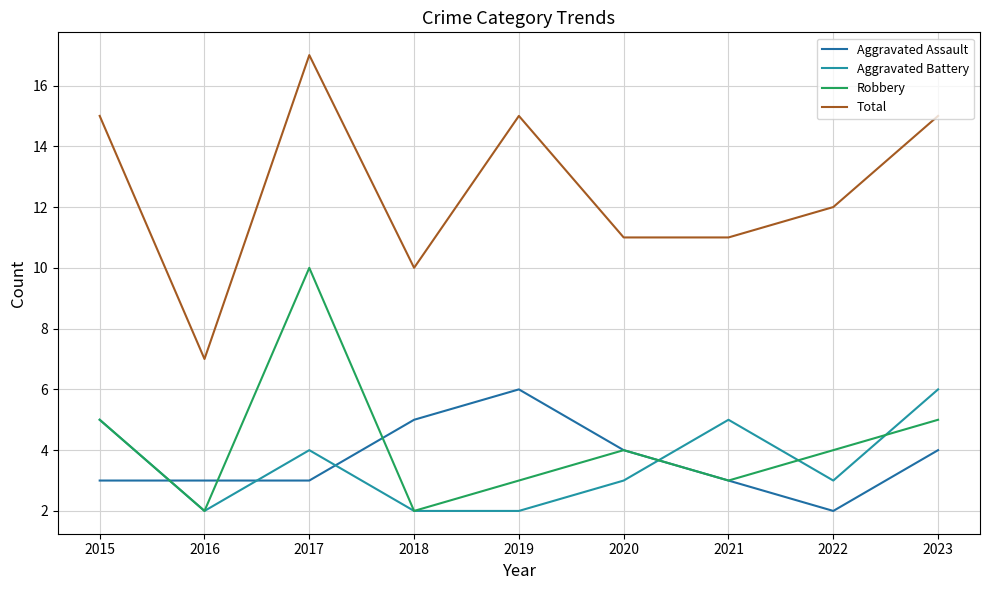

Is it true that Total equals 15 at 2021?

False